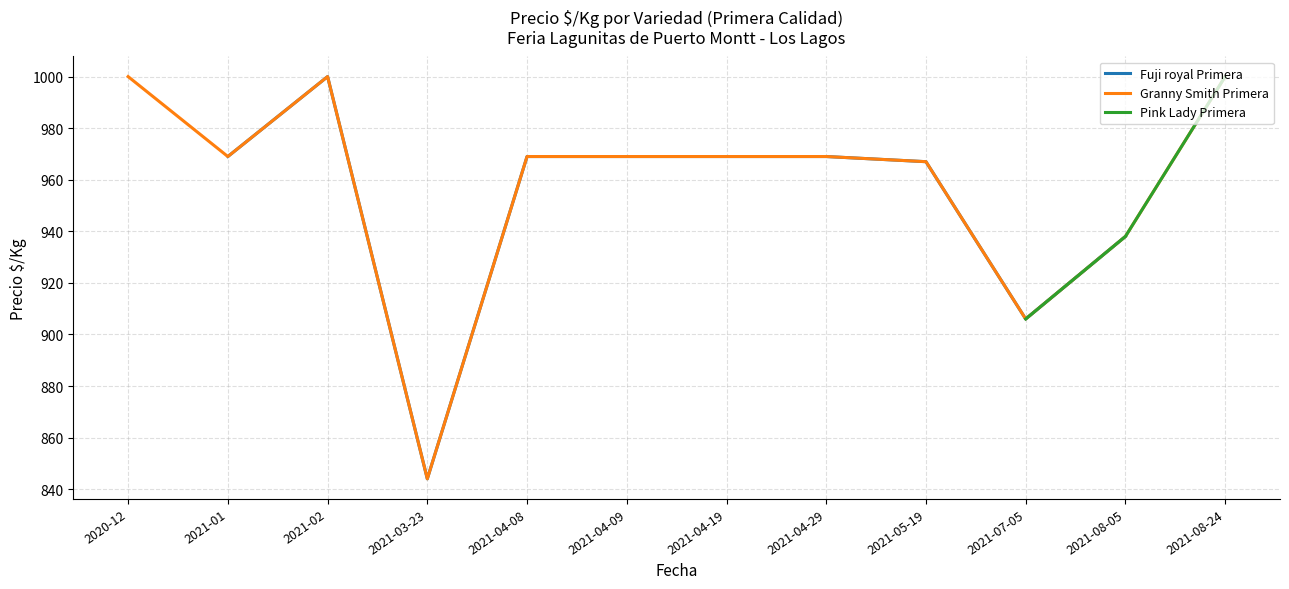

At which label does Fuji royal Primera reach its peak?

2020-12